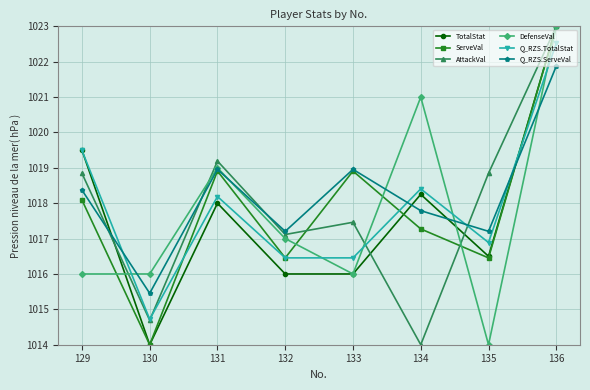

What is the difference between the AttackVal values at 130 and 133?

2.8